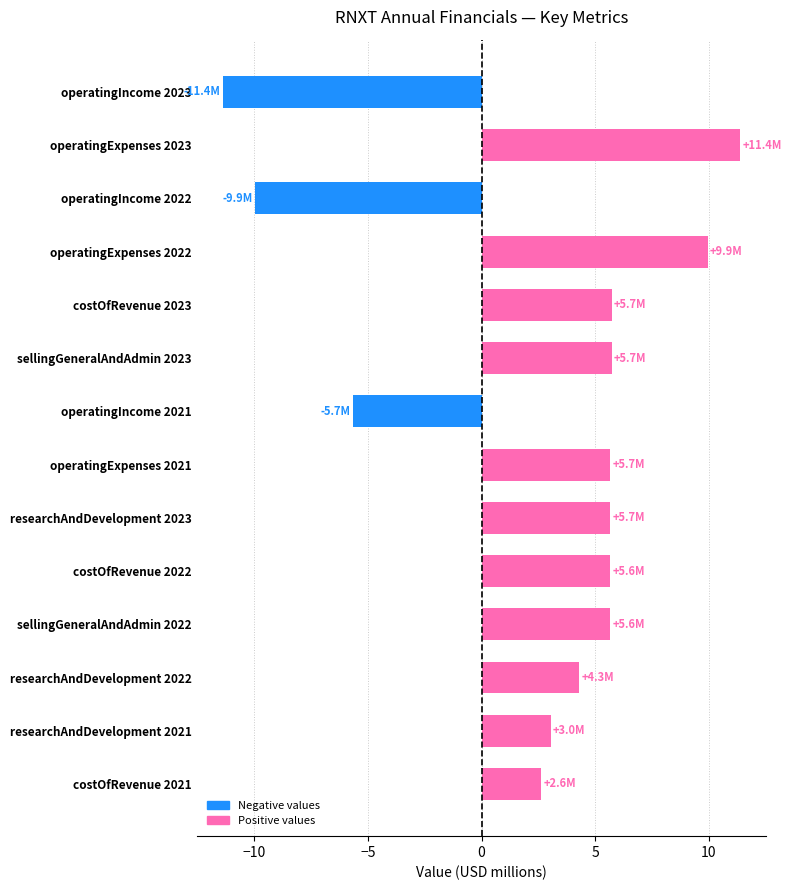

Approximately how many times larger is the value at sellingGeneralAndAdmin 2022 compared to operatingExpenses 2023?

0.5